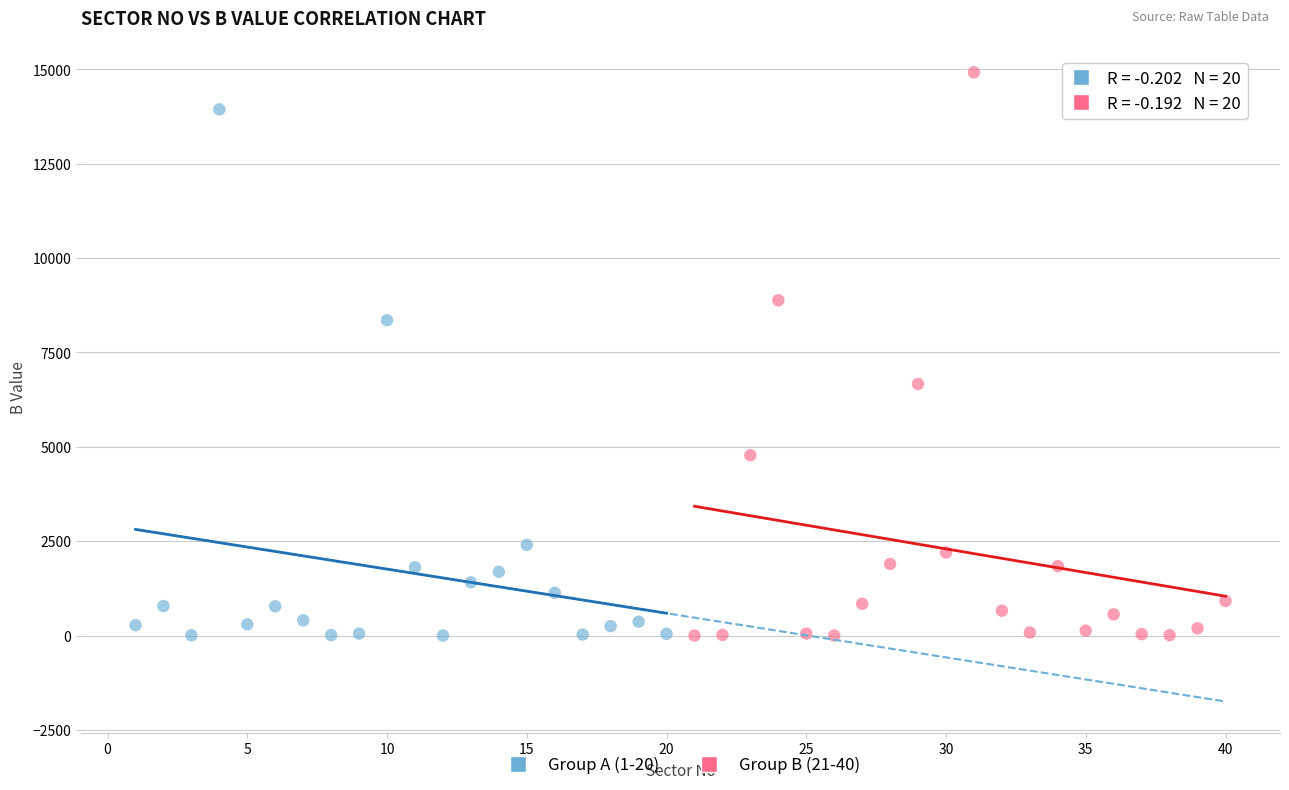

Which series contains the highest Y value?

Group B (21-40)